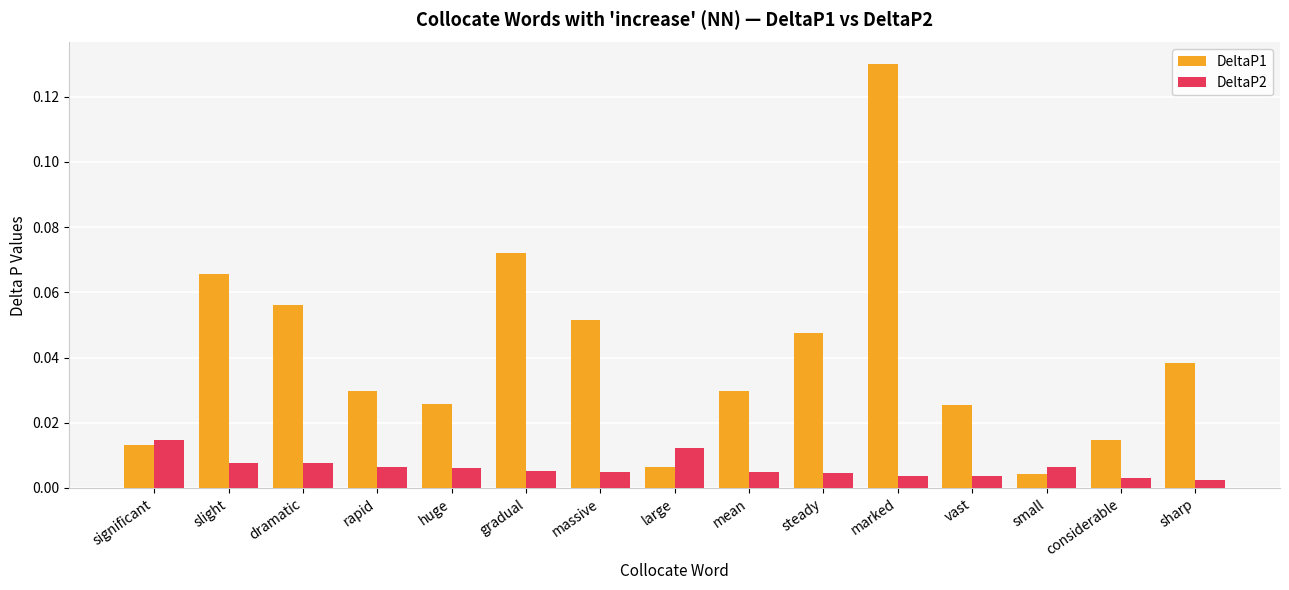

Which series has the widest spread of values?

DeltaP1